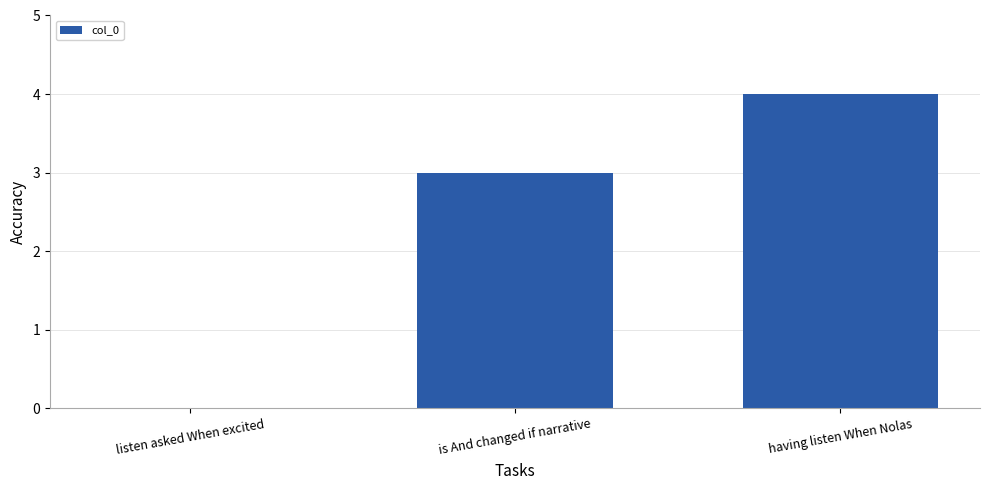

How many values are above zero?

2